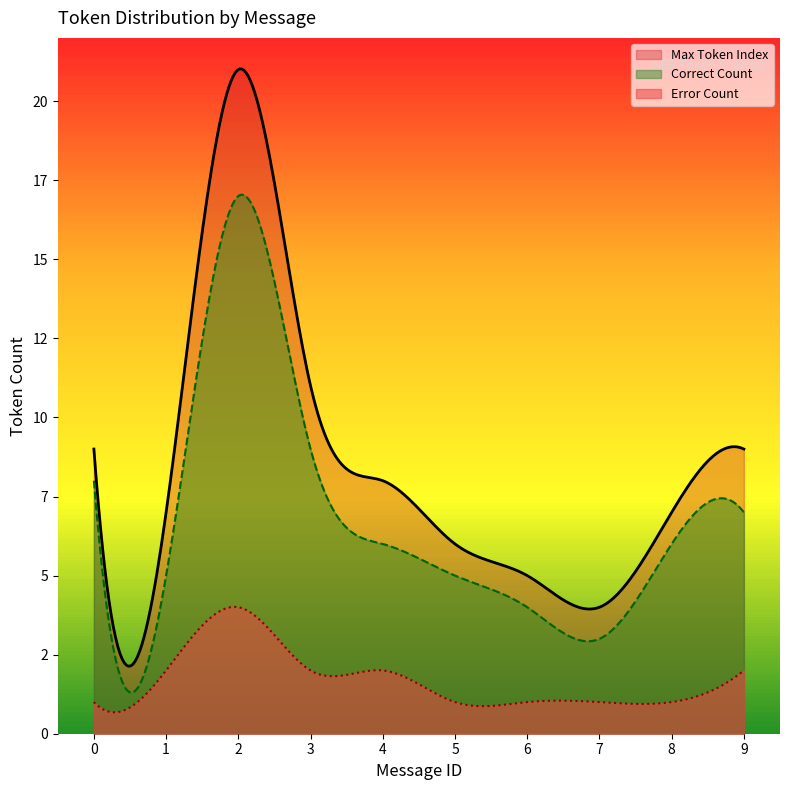

Which category has the highest value across all series?

2